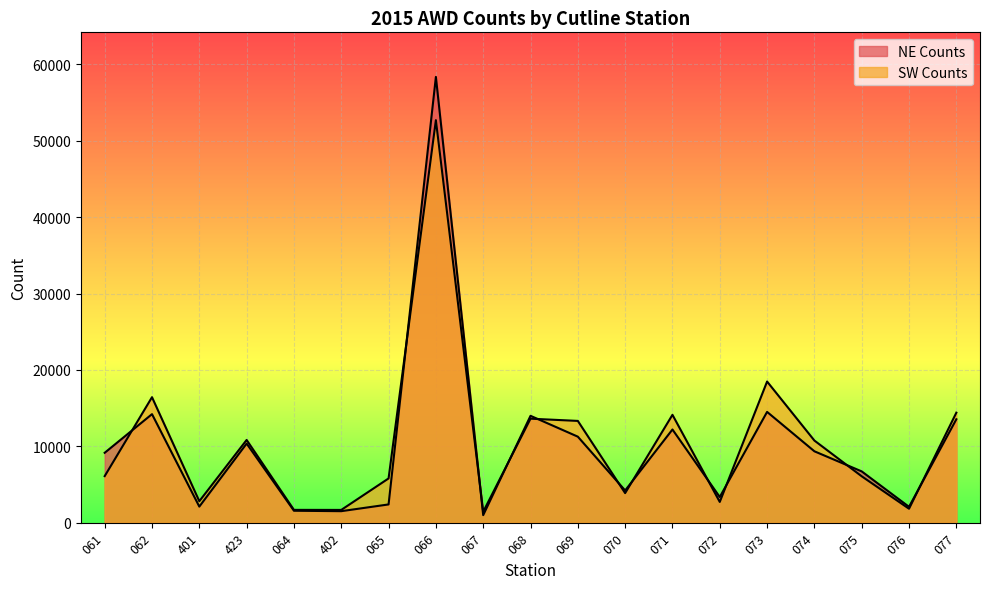

Where is the first local minimum for NE Counts?

401